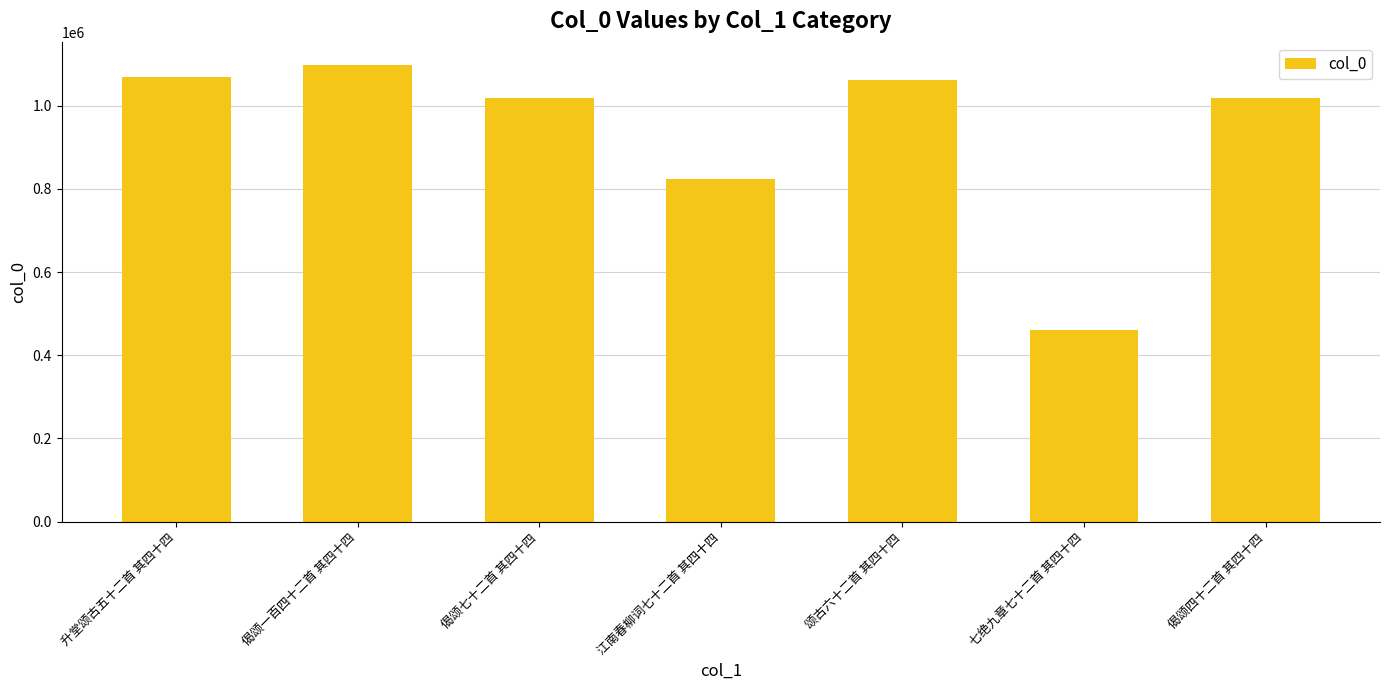

At which category does the chart reach its peak across all series?

偈颂一百四十二首 其四十四